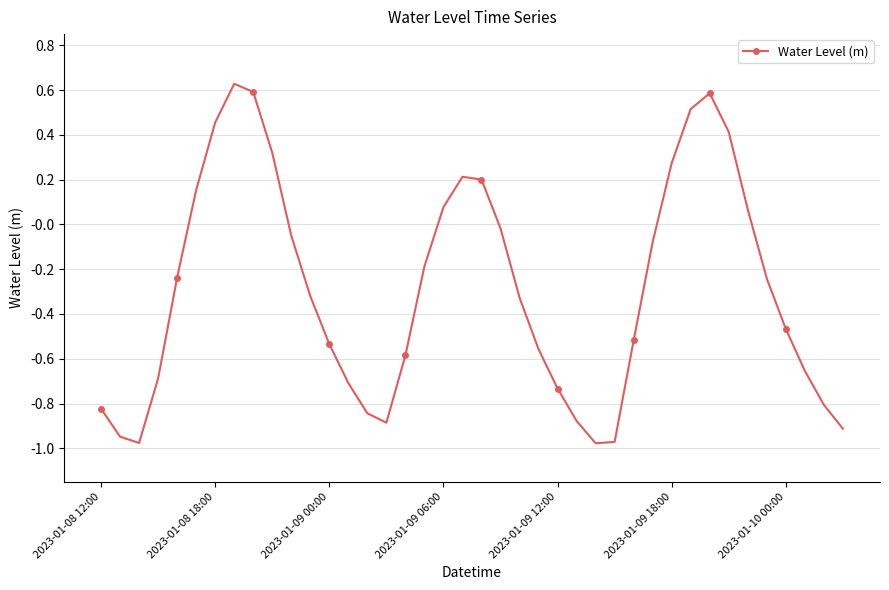

What is the sum of all values?

-11.4